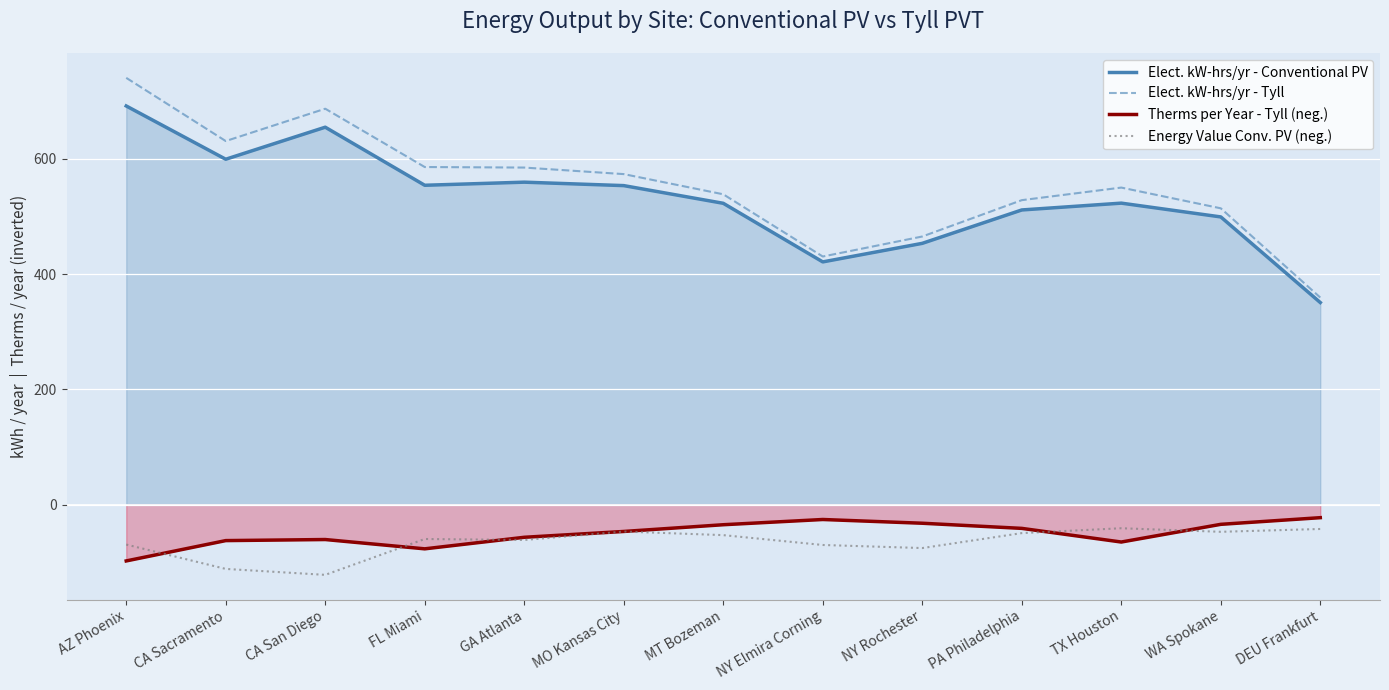

How many lines are shown in the chart?

4